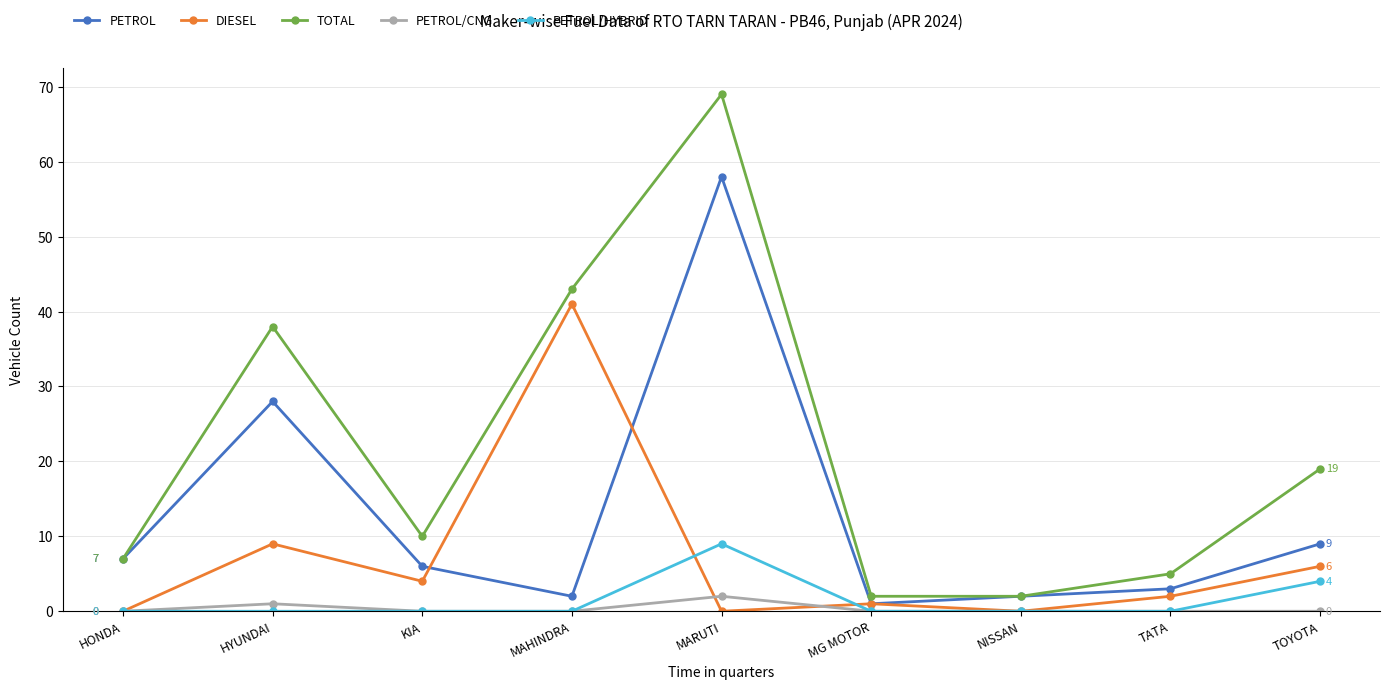

At how many categories does at least one series exceed 15?

4